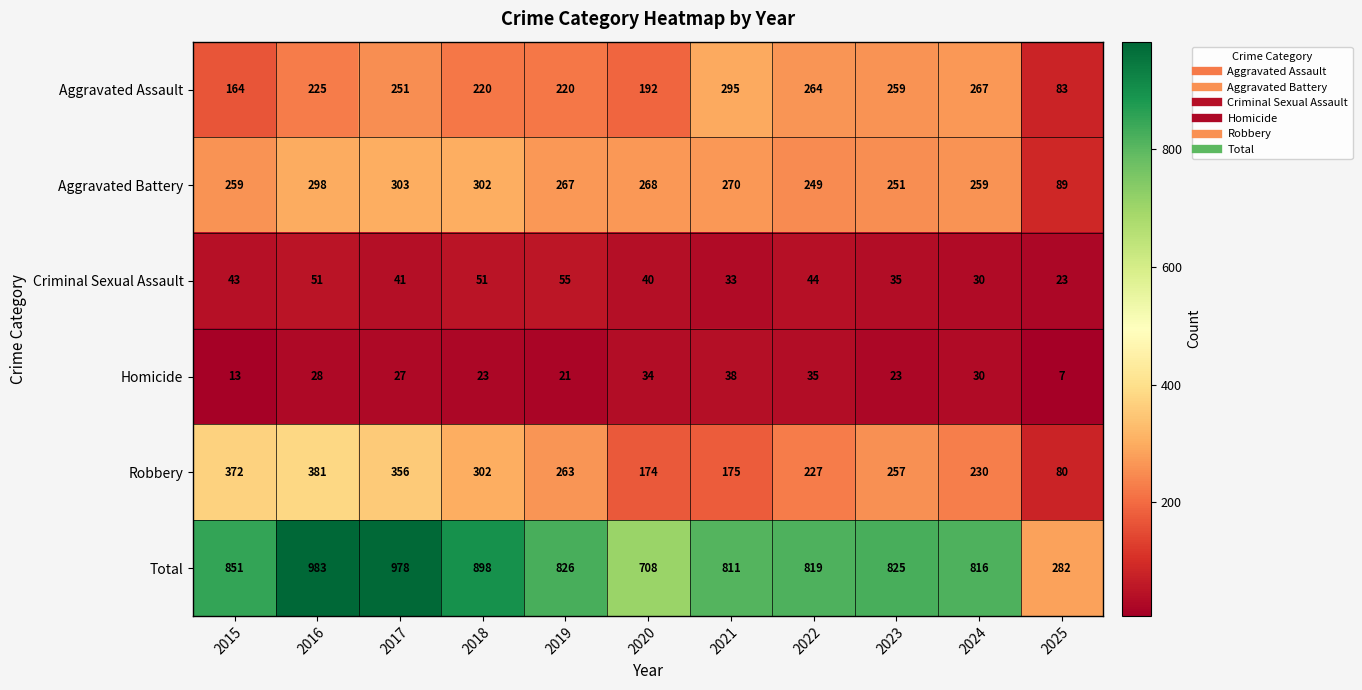

Which series has the widest spread of values?

Total